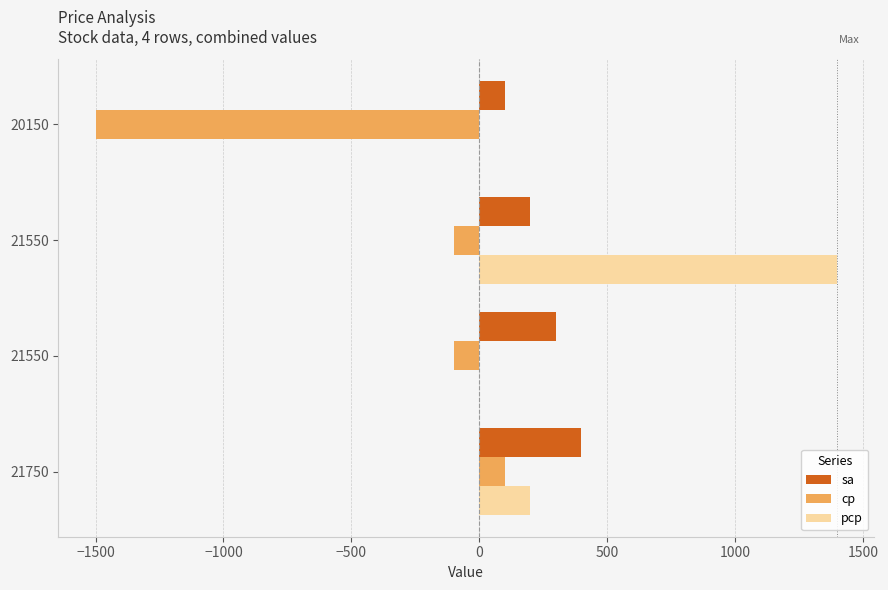

Count the number of data series in this chart.

3